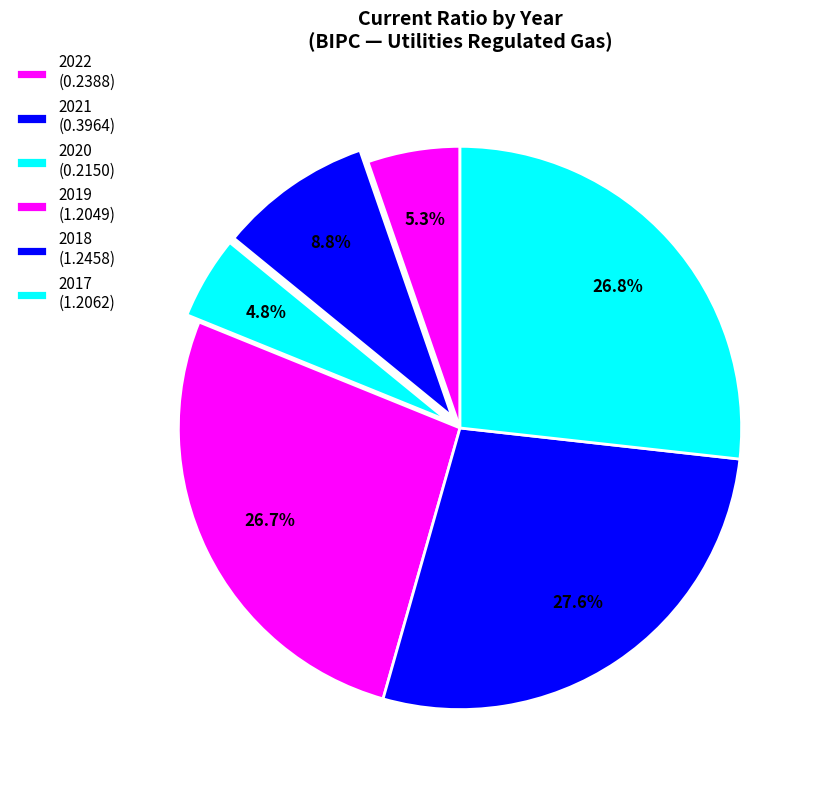

Which category has the smallest portion of the pie?

2020